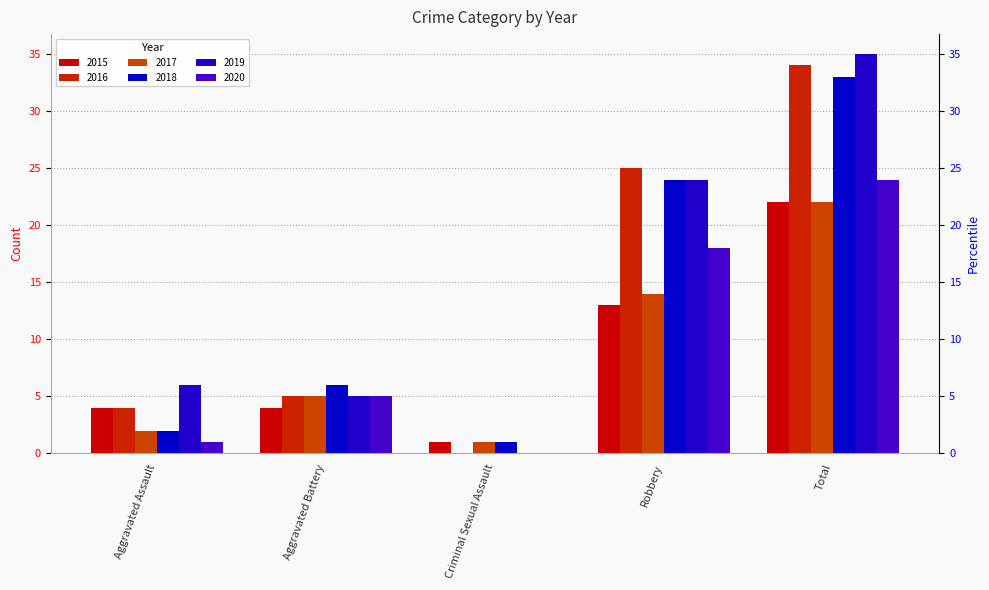

What position from the left is Aggravated Battery?

2